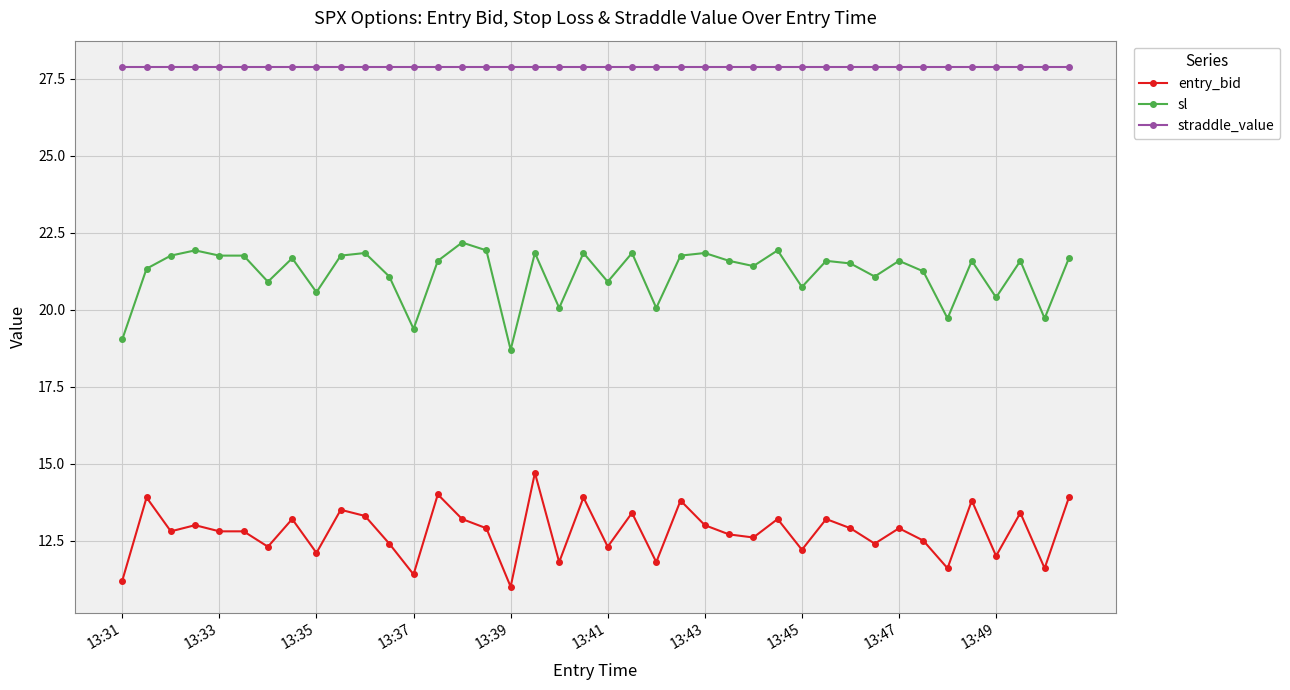

Which series has the widest spread of values?

entry_bid